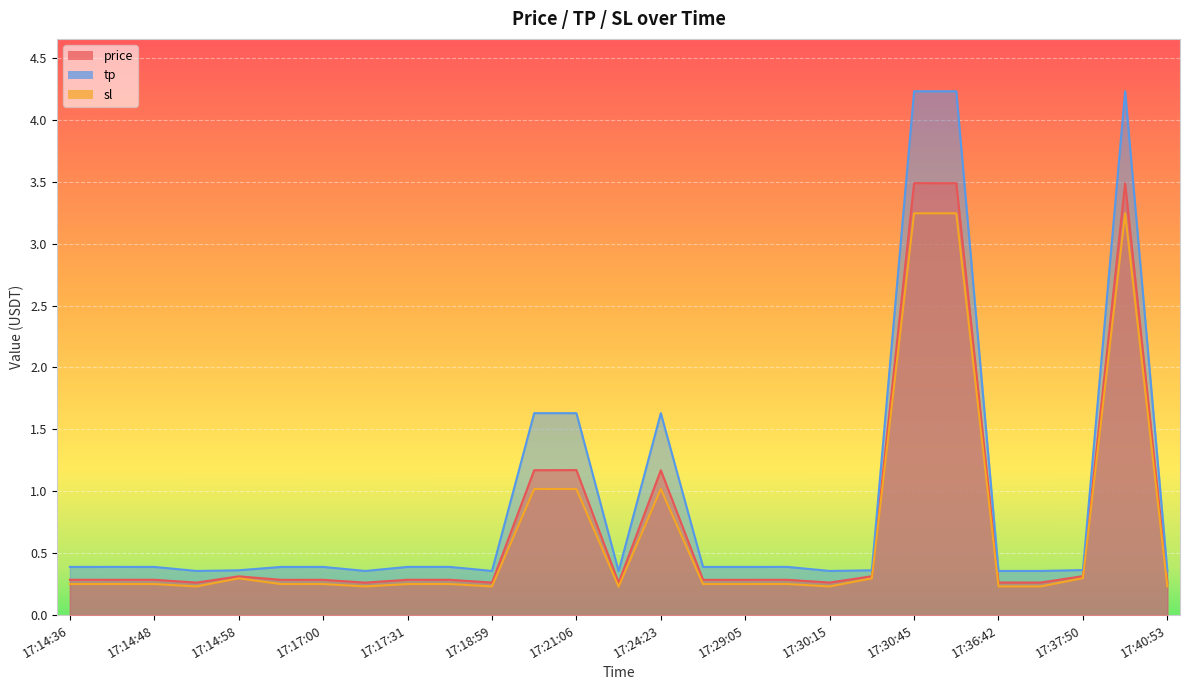

The tp series shows 0.4 at 17:30:15. True or false?

True